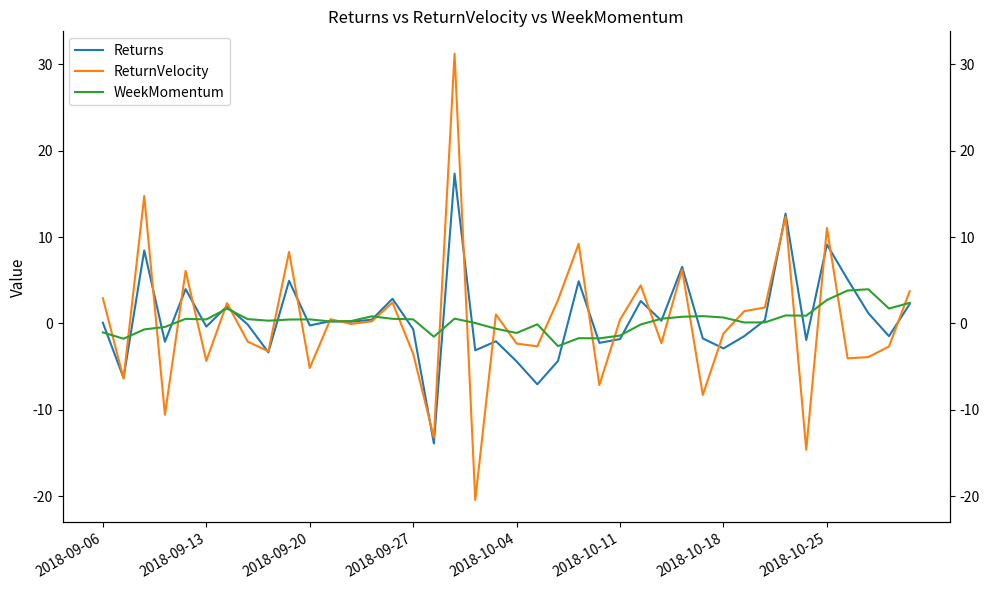

Is it true that WeekMomentum equals -2.0 at 16?

False